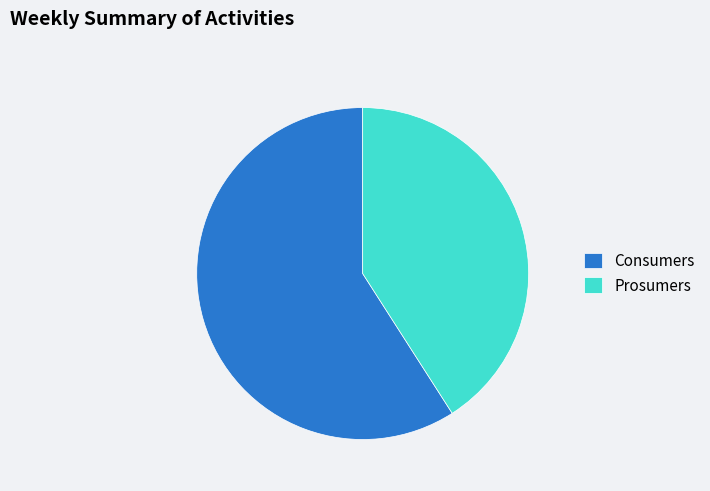

Which category has the biggest portion of the pie?

Consumers